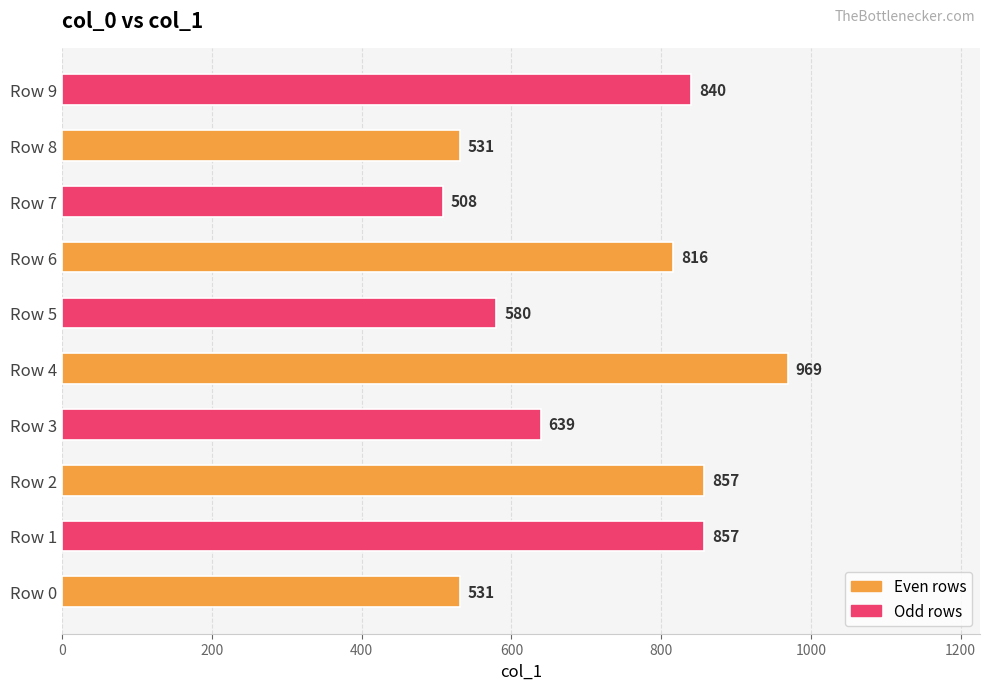

What is the average value?

713